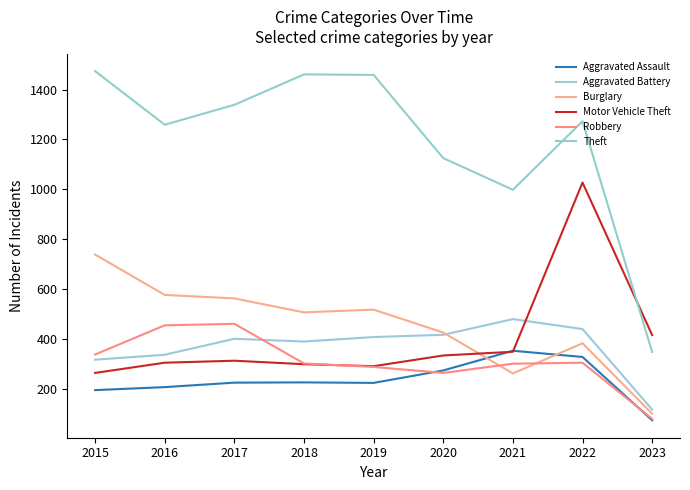

What is the sum of all Burglary values?

4066